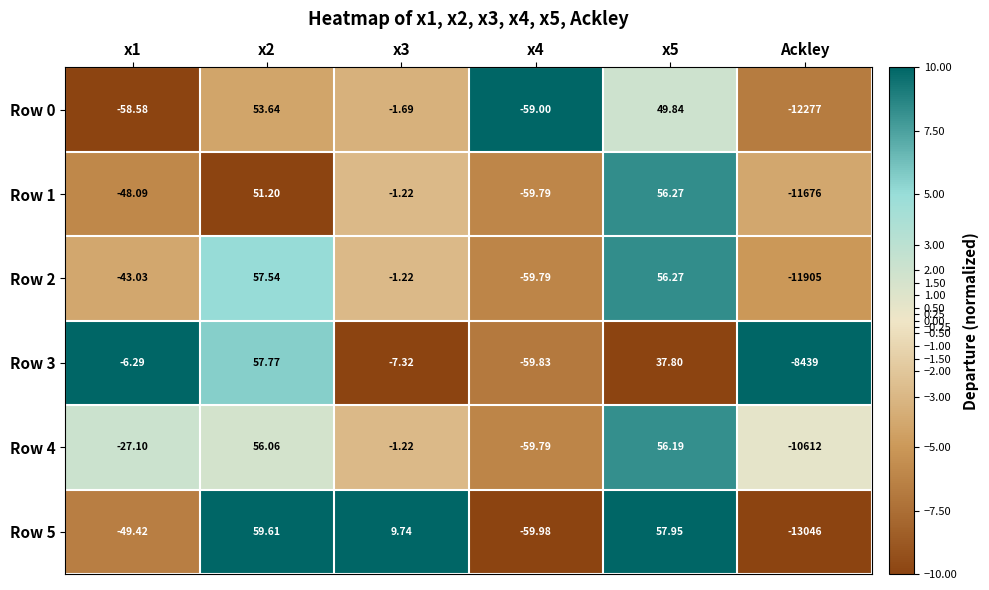

At which label does Row 0 reach its minimum?

Ackley